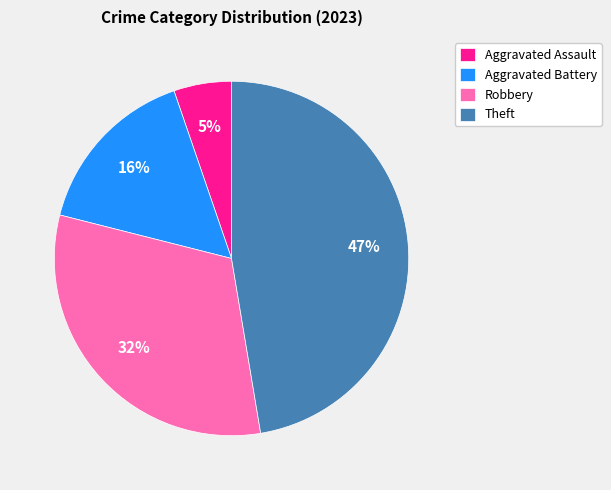

Which category has the biggest portion of the pie?

Theft